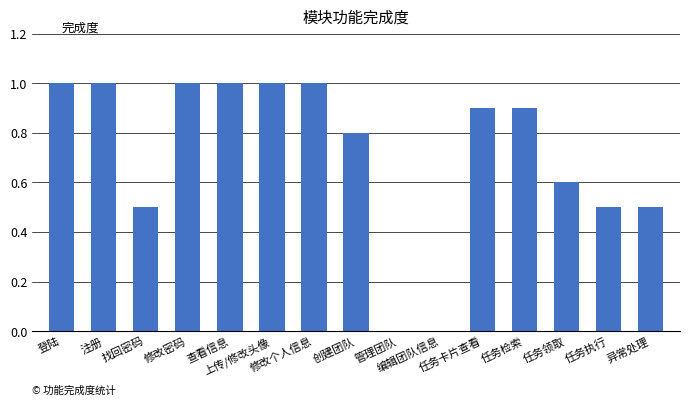

Reading left to right, what are all the values shown in this chart?

1.0	1.0	0.5	1.0	1.0	1.0	1.0	0.8	0.0	0.0	0.9	0.9	0.6	0.5	0.5